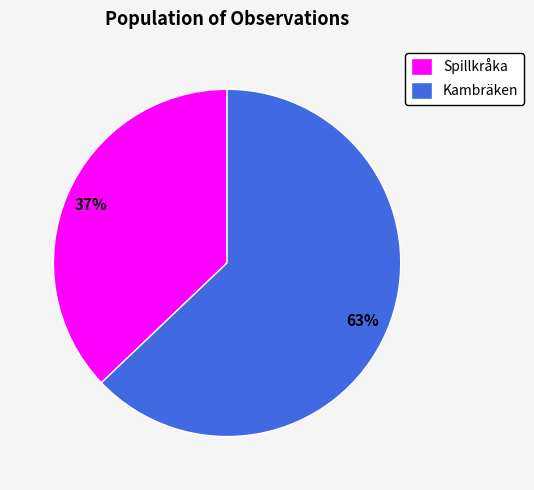

Count the number of slices in the pie.

2